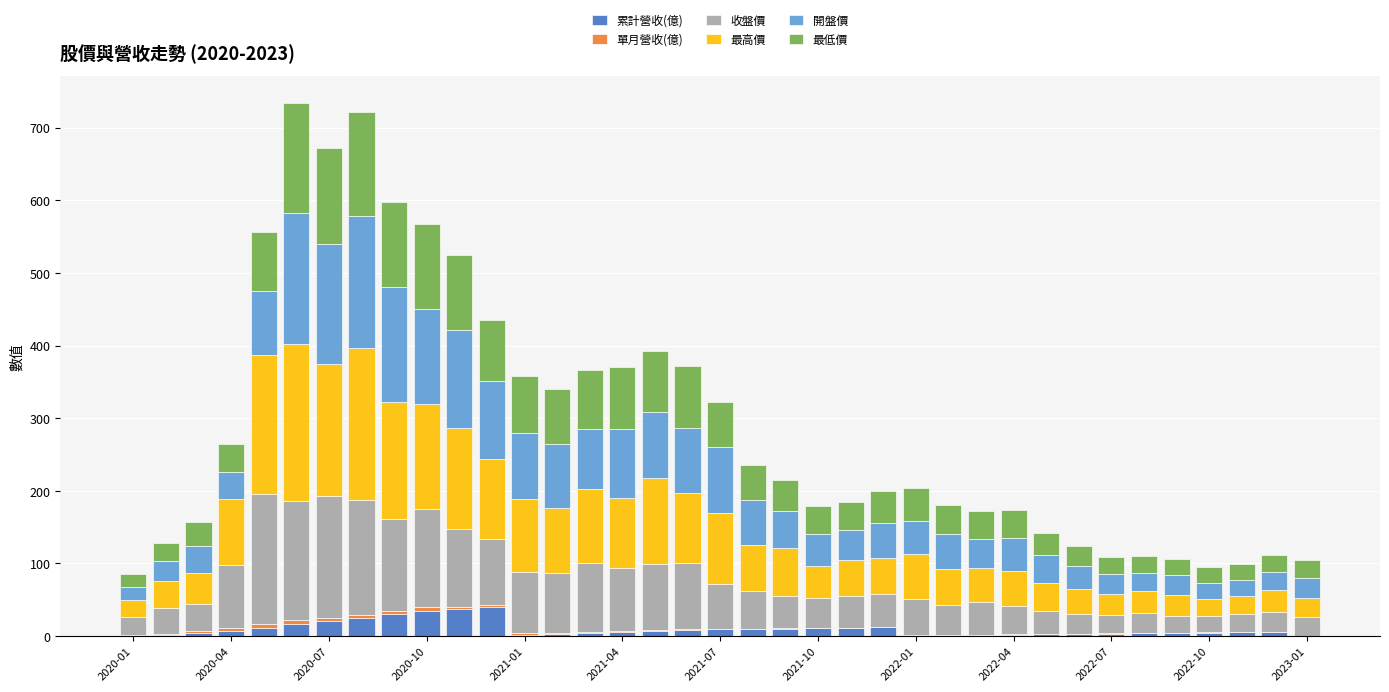

What is the highest value of the 累計營收(億) series?

40.6